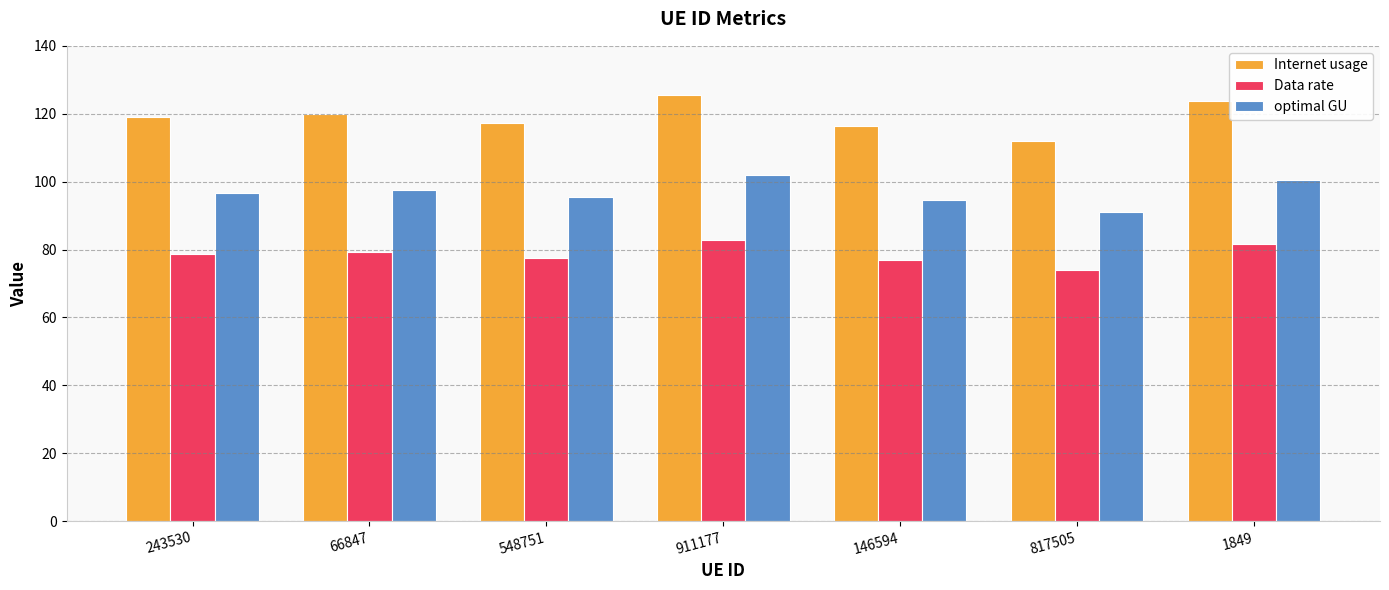

The value of Internet usage at 548751 is 117.4. True or false?

True